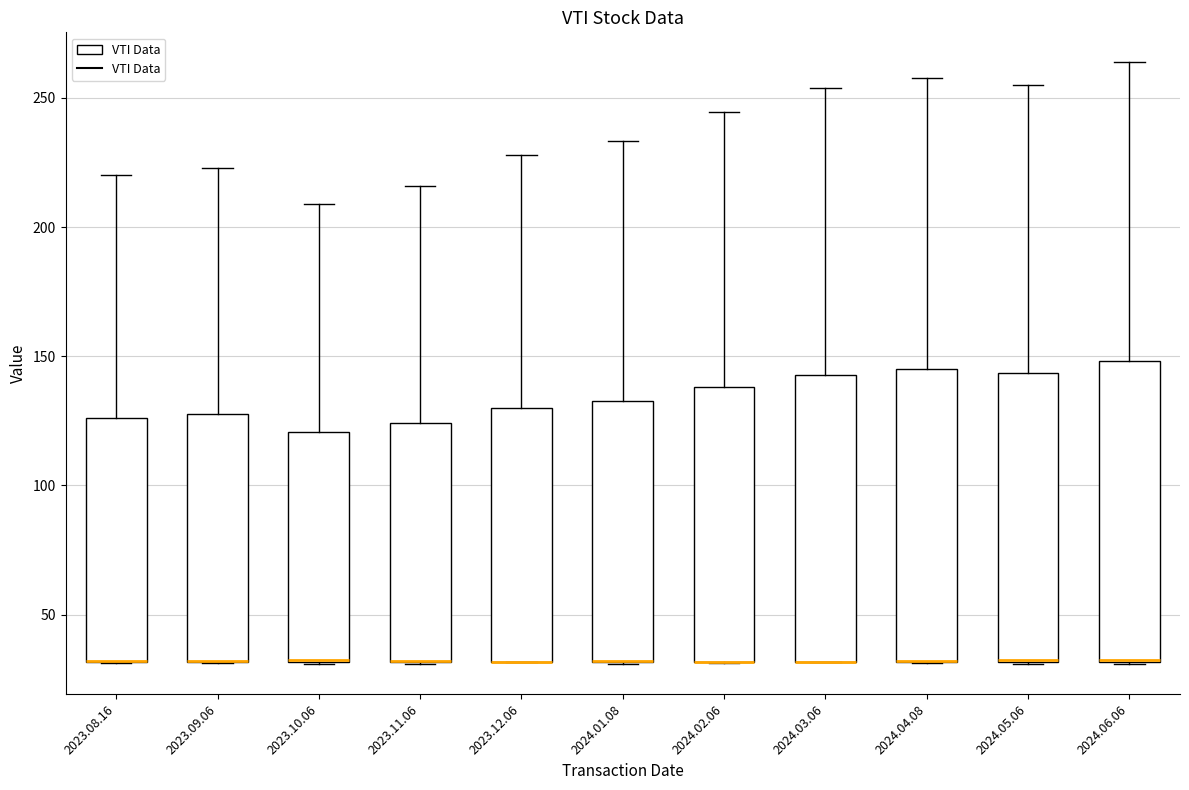

Reading left to right, read every box against the y-axis: the position of its median line, the range the box covers, and the ends of its whiskers. The values are not printed on the chart, so give them approximately, as read against the axis.

2023.08.16: median 30 (drawn on the box's lower edge), box 30 to 125, whiskers 30 to 220
2023.09.06: median 30 (drawn on the box's lower edge), box 30 to 130, whiskers 30 to 225
2023.10.06: median 30 (drawn on the box's lower edge), box 30 to 120, whiskers 30 to 210
2023.11.06: median 30 (drawn on the box's lower edge), box 30 to 125, whiskers 30 to 215
2023.12.06: median 30 (drawn on the box's lower edge), box 30 to 130, whiskers 30 to 230
2024.01.08: median 30 (drawn on the box's lower edge), box 30 to 135, whiskers 30 to 235
2024.02.06: median 30 (drawn on the box's lower edge), box 30 to 140, whiskers 30 to 245
2024.03.06: median 30 (drawn on the box's lower edge), box 30 to 145, whiskers 30 to 255
2024.04.08: median 30 (drawn on the box's lower edge), box 30 to 145, whiskers 30 to 260
2024.05.06: median 30 (drawn on the box's lower edge), box 30 to 145, whiskers 30 to 255
2024.06.06: median 30 (drawn on the box's lower edge), box 30 to 150, whiskers 30 to 265